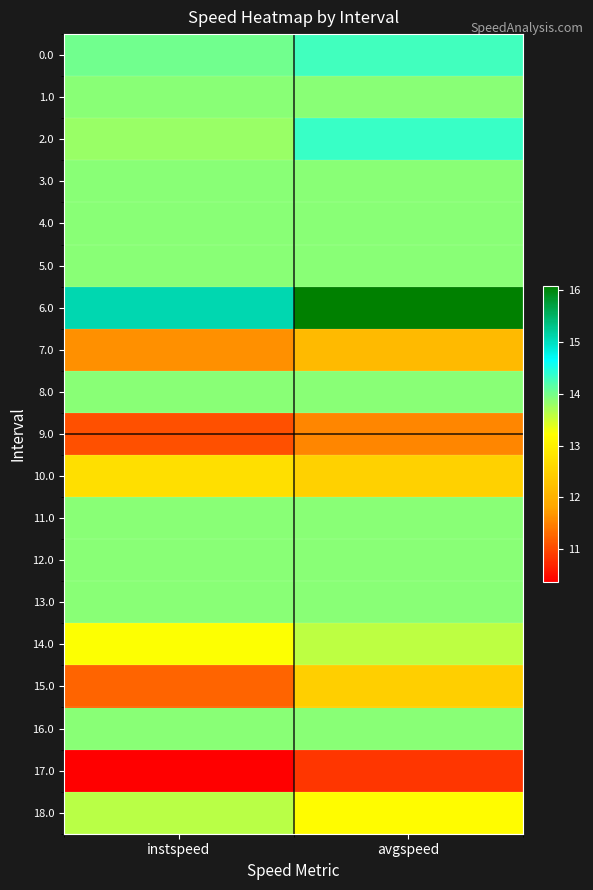

At which category is the sum across all series the highest?

avgspeed